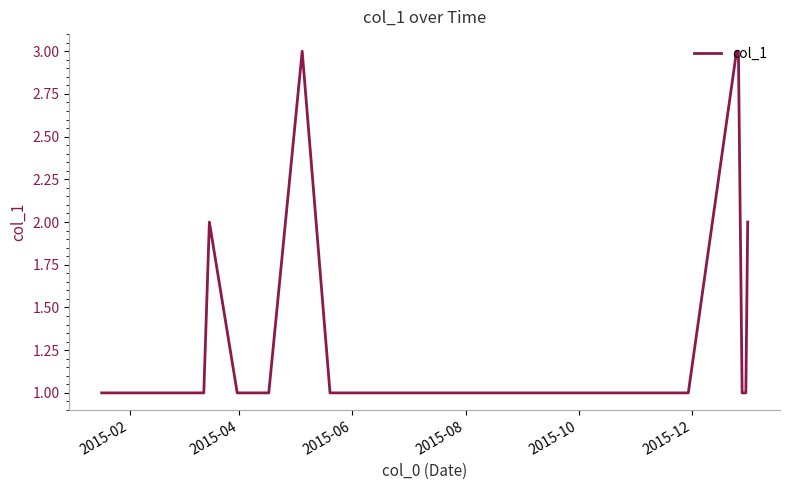

What is the value of the 31st point from the left?

3